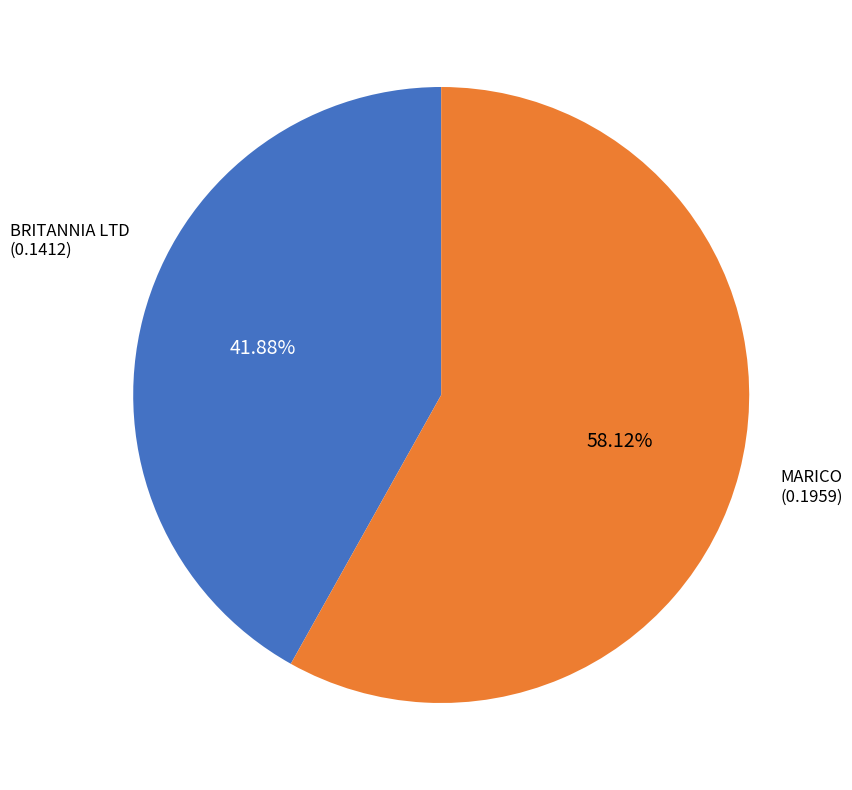

The BRITANNIA LTD slice represents 42% of the pie. True or false?

True